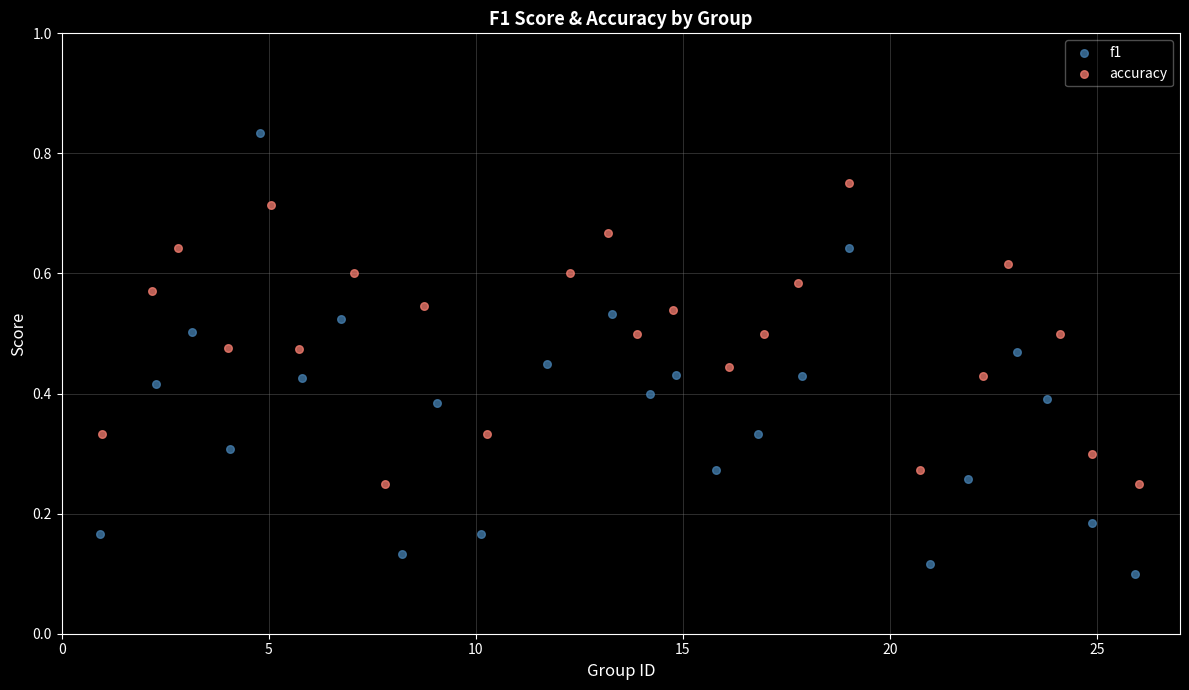

Which series has the largest Y range (max minus min)?

f1